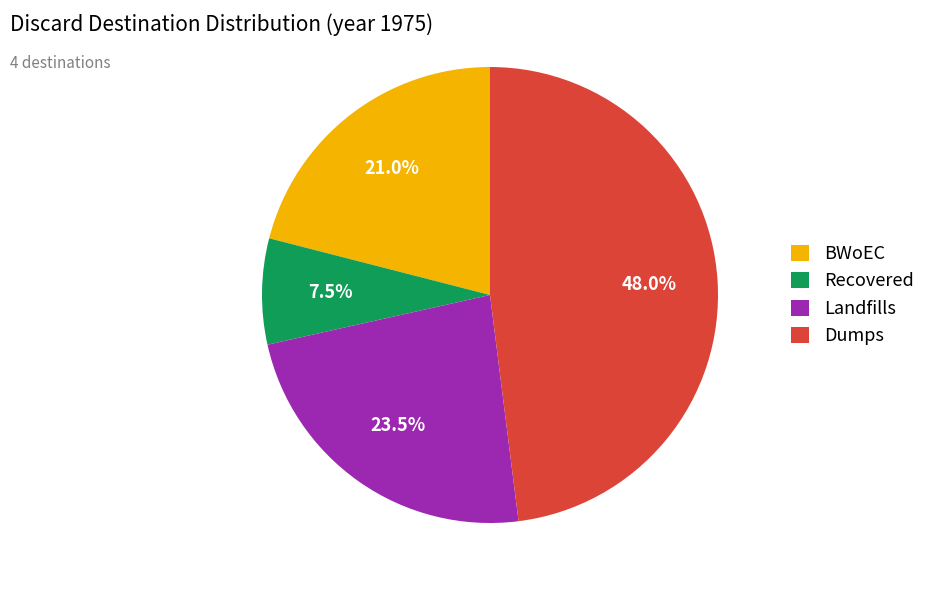

Rank the categories by value from lowest to highest.

Recovered, BWoEC, Landfills, Dumps